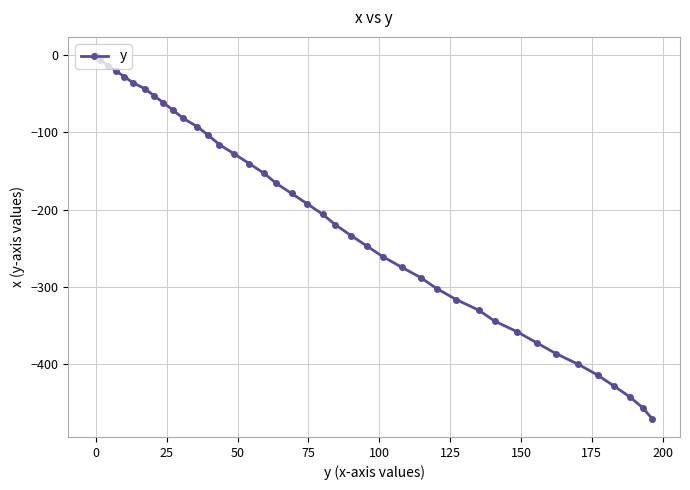

What is the value of the 37th point from the left?

-428.4